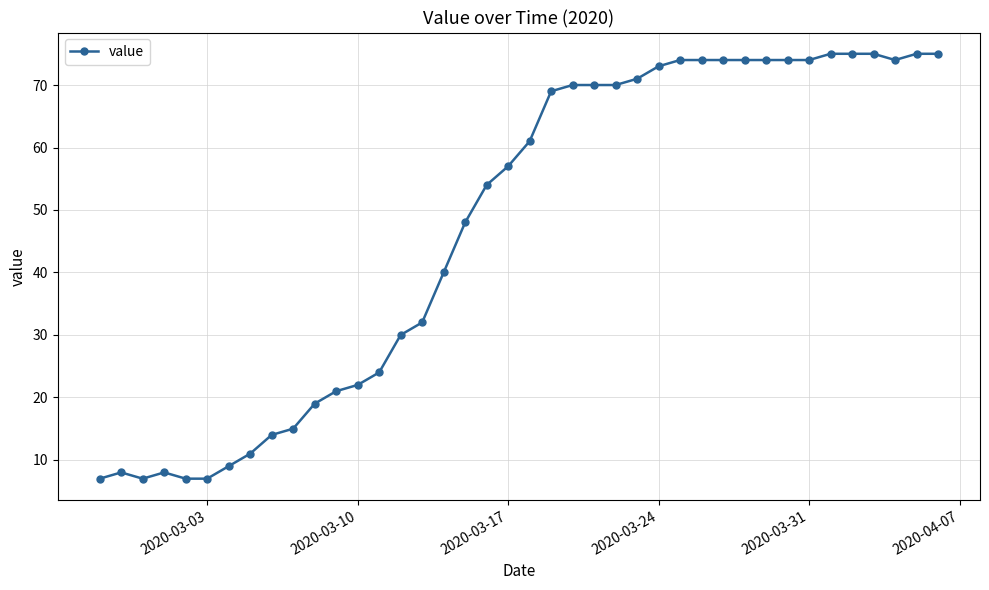

What is the value of the 5th point from the left?

7